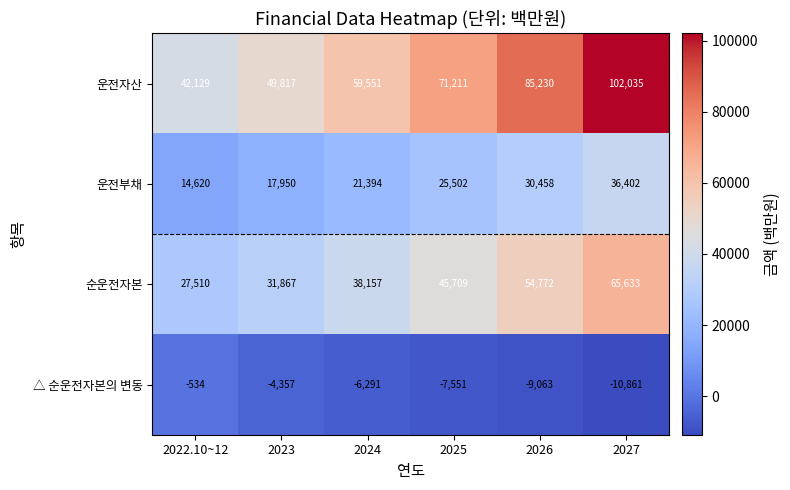

True or false: △ 순운전자본의 변동 has a value of -15095 at 2027.

False